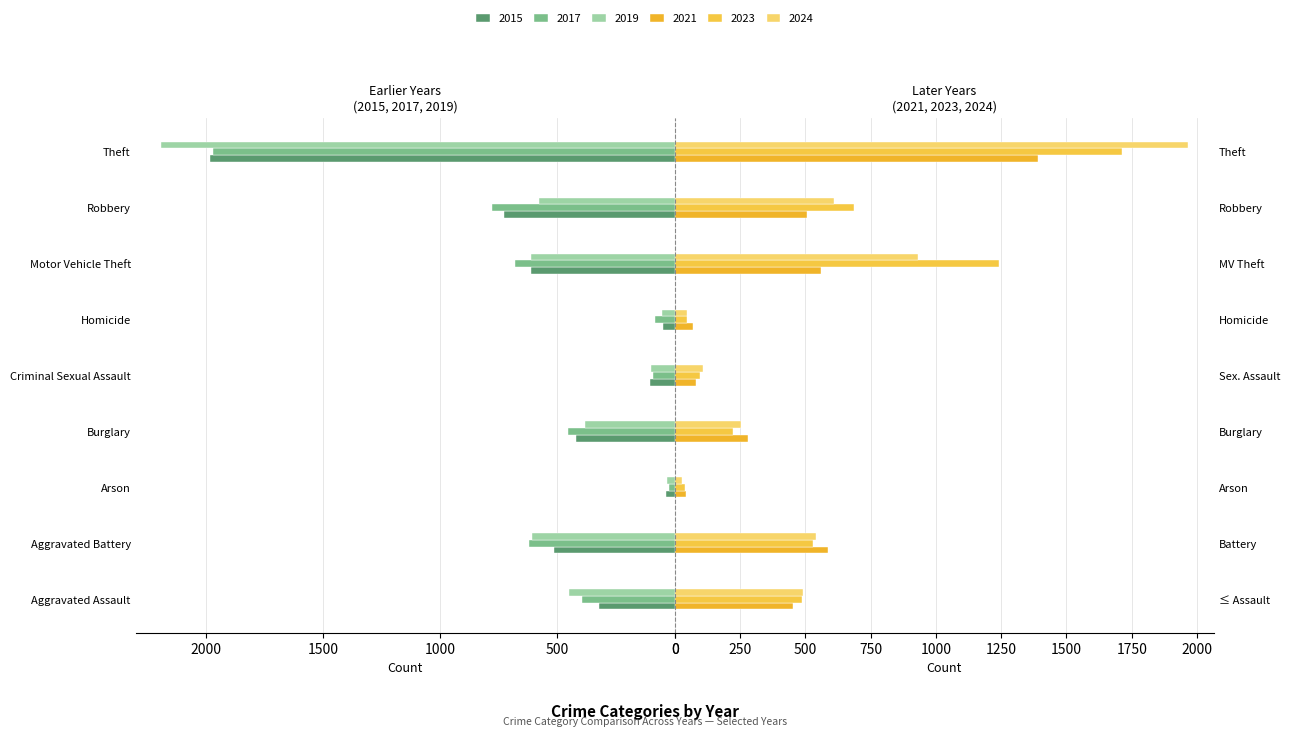

Does the chart contain any negative values?

No